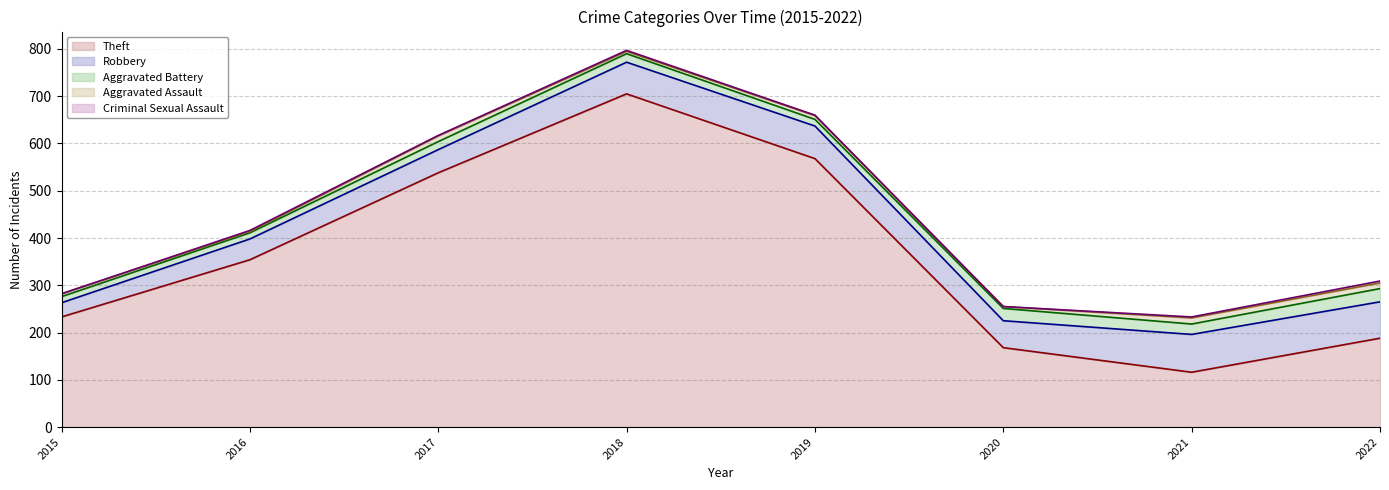

True or false: Robbery has a value of 24 at 2017.

False